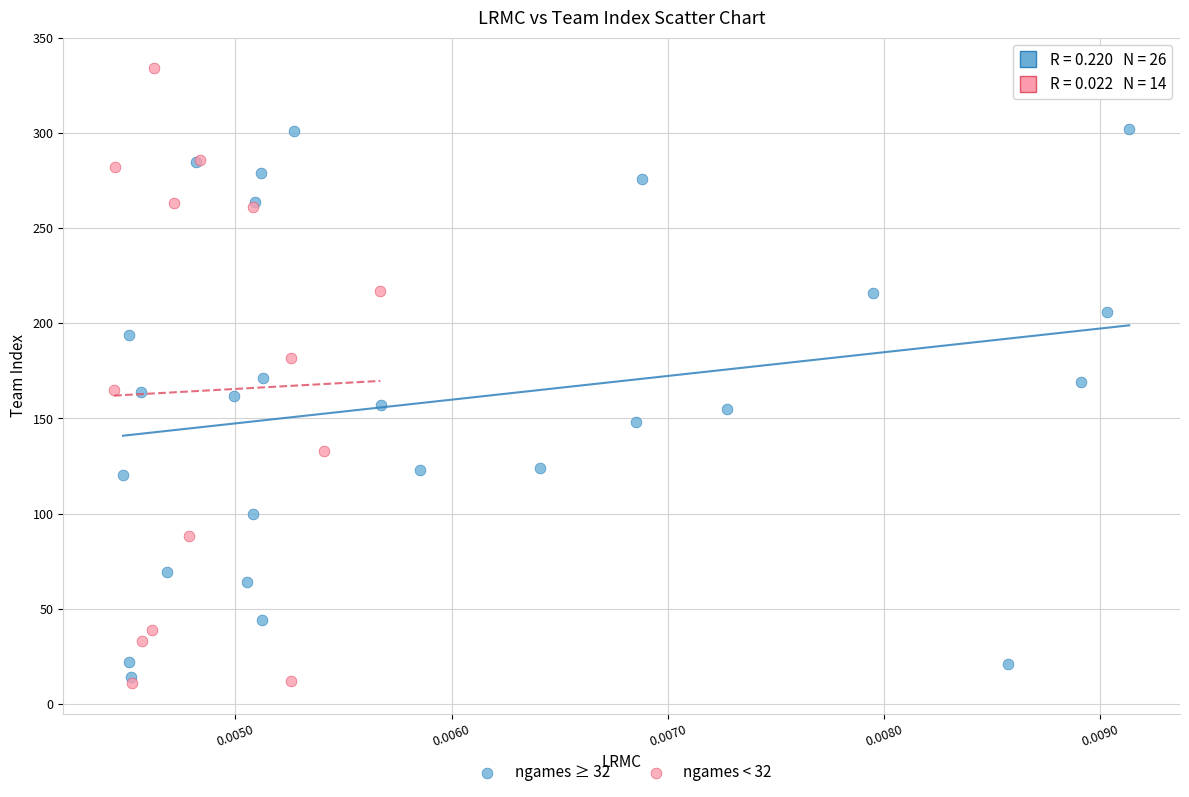

Which series contains the highest Y value?

ngames < 32